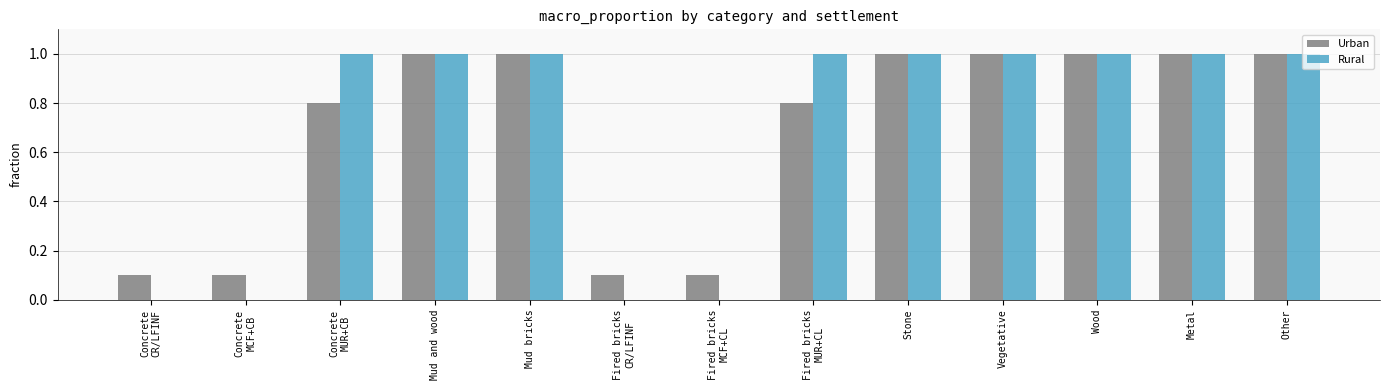

True or false: Rural has a value of 1.0 at Mud and wood.

True